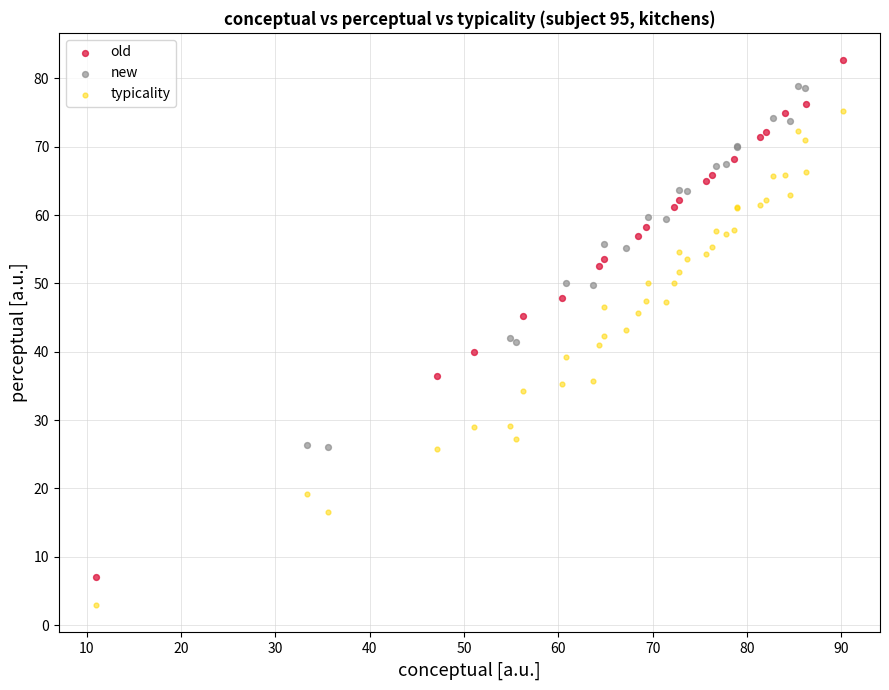

Which series contains the highest Y value?

old